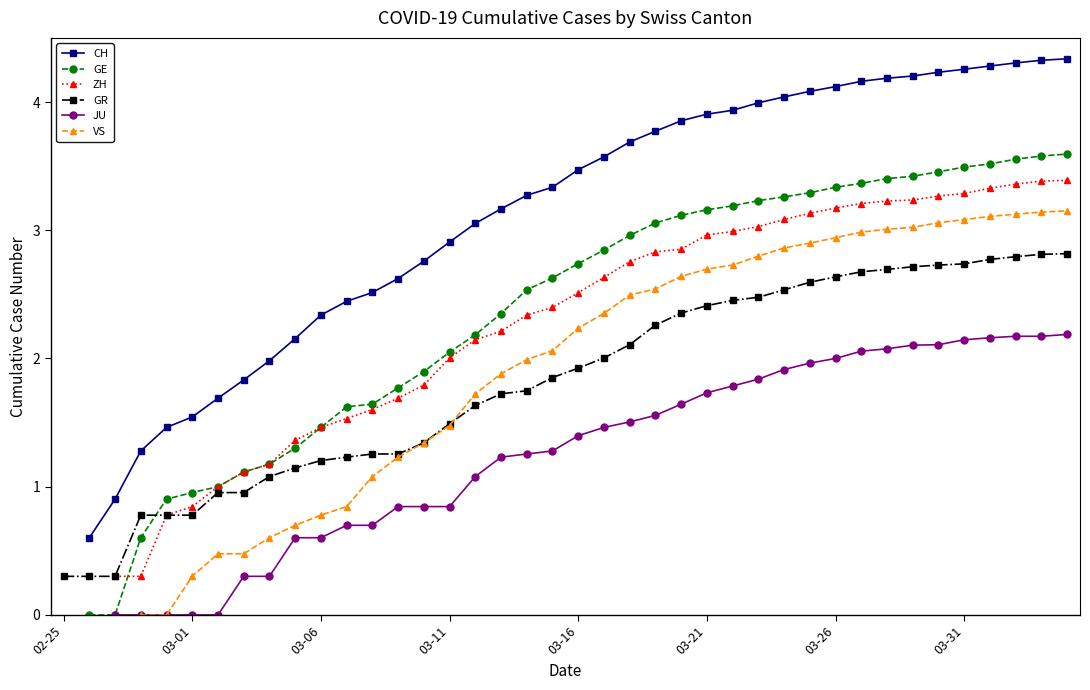

True or false: GR has a value of 3.6 at 03-31.

False